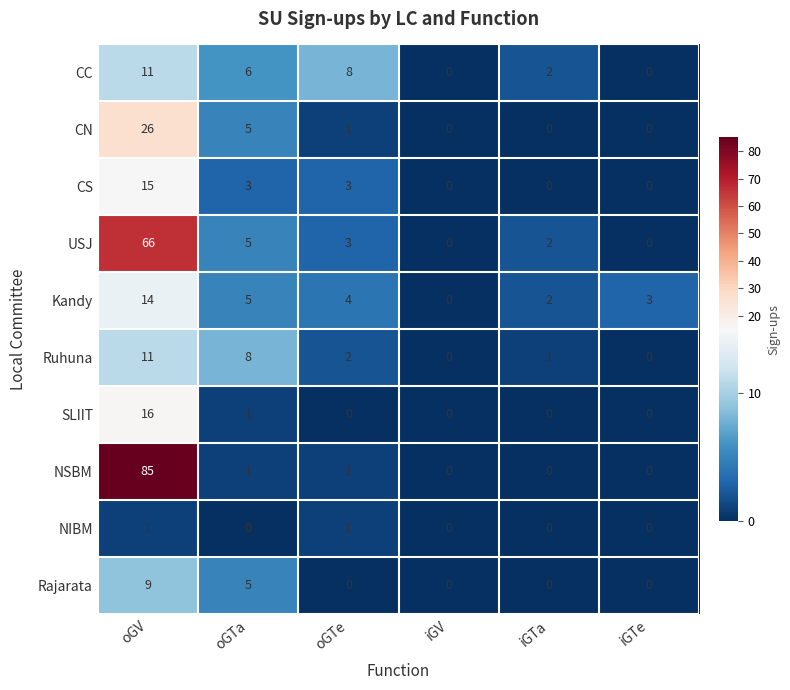

What is the difference between the maximum and minimum values in the NSBM series?

85